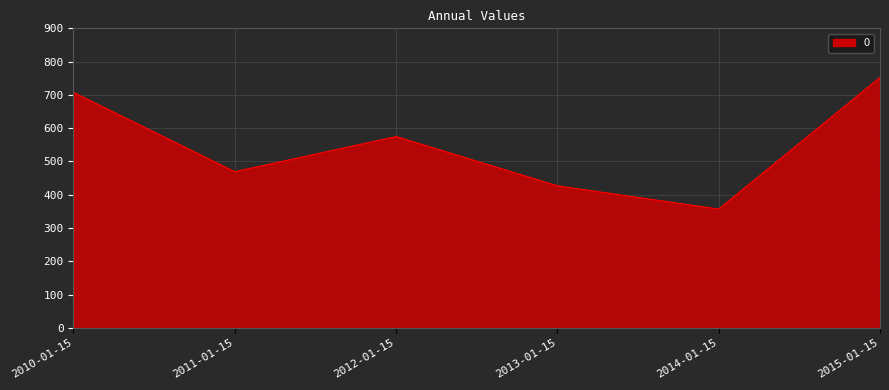

Reading right to left, extract all data points from this chart.

752.6	356.9	426.8	574.8	469.2	707.4